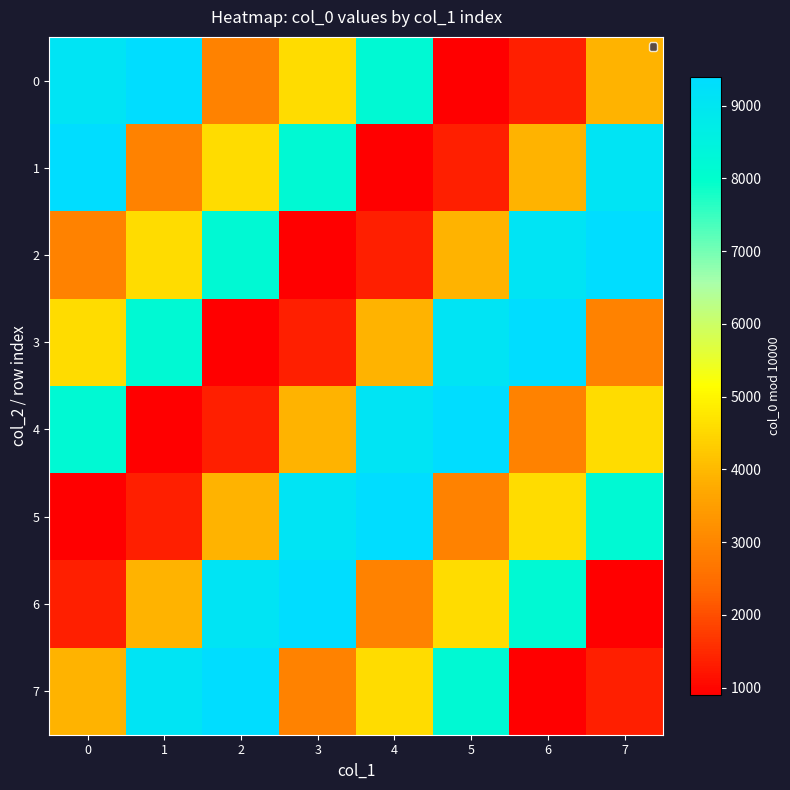

Count the number of data series in this chart.

8